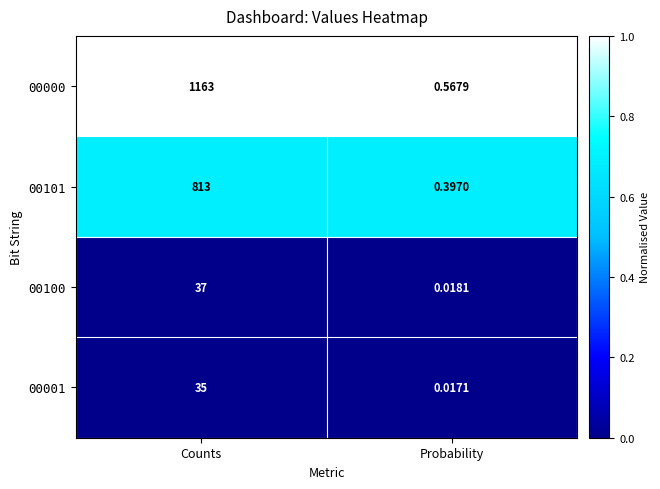

List the labels in order of 00100 value, largest first.

Counts, Probability